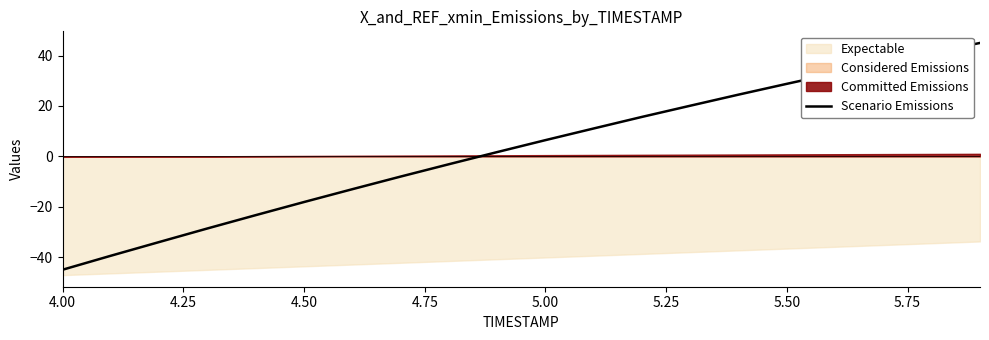

Reading left to right, what are all the values shown in this chart?

-45.0	-39.5	-34.0	-28.6	-23.3	-18.1	-13.0	-8.0	-3.1	1.7	6.4	11.1	15.7	20.1	24.5	28.8	33.0	37.1	41.1	45.0